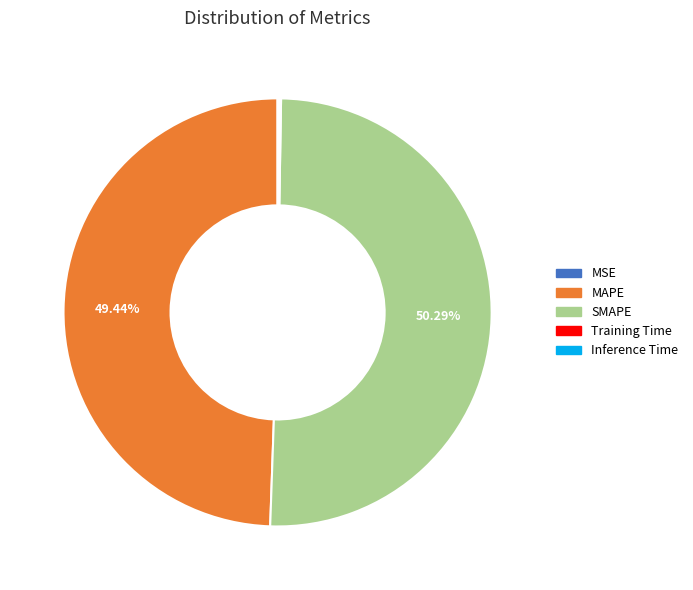

Is MAPE the majority of the pie?

No